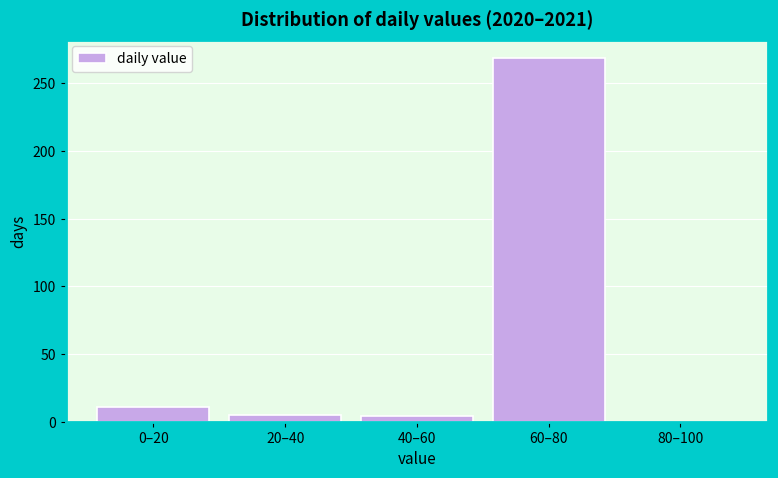

What is the greatest value displayed?

269